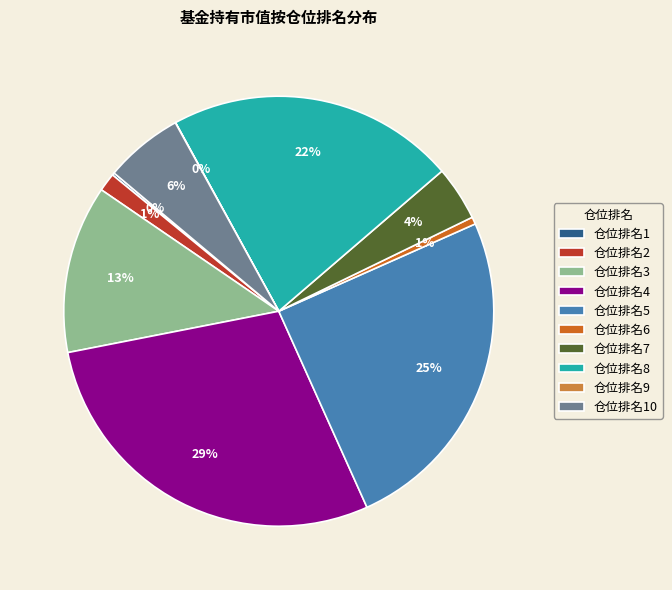

To the nearest percent, what is the average slice percentage?

10%